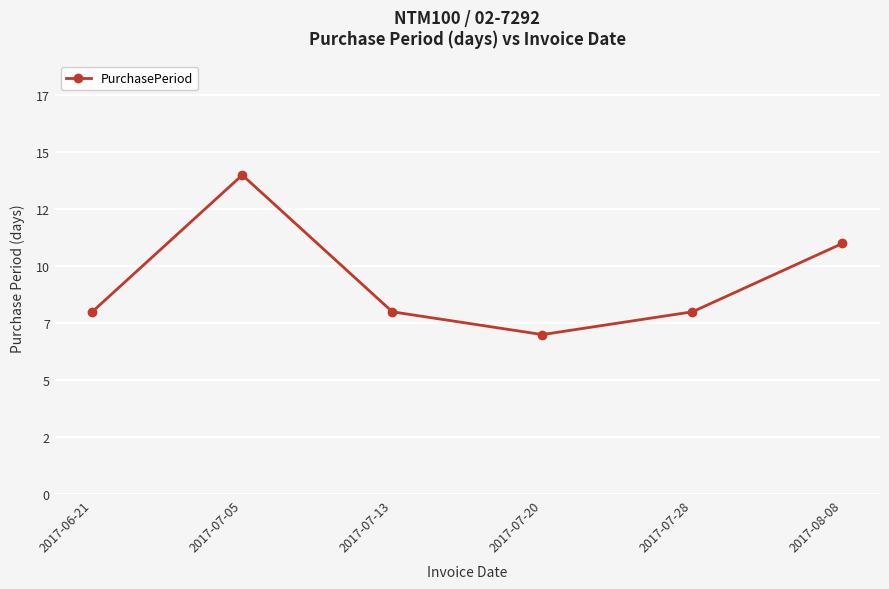

Does the chart have visible grid lines?

Yes